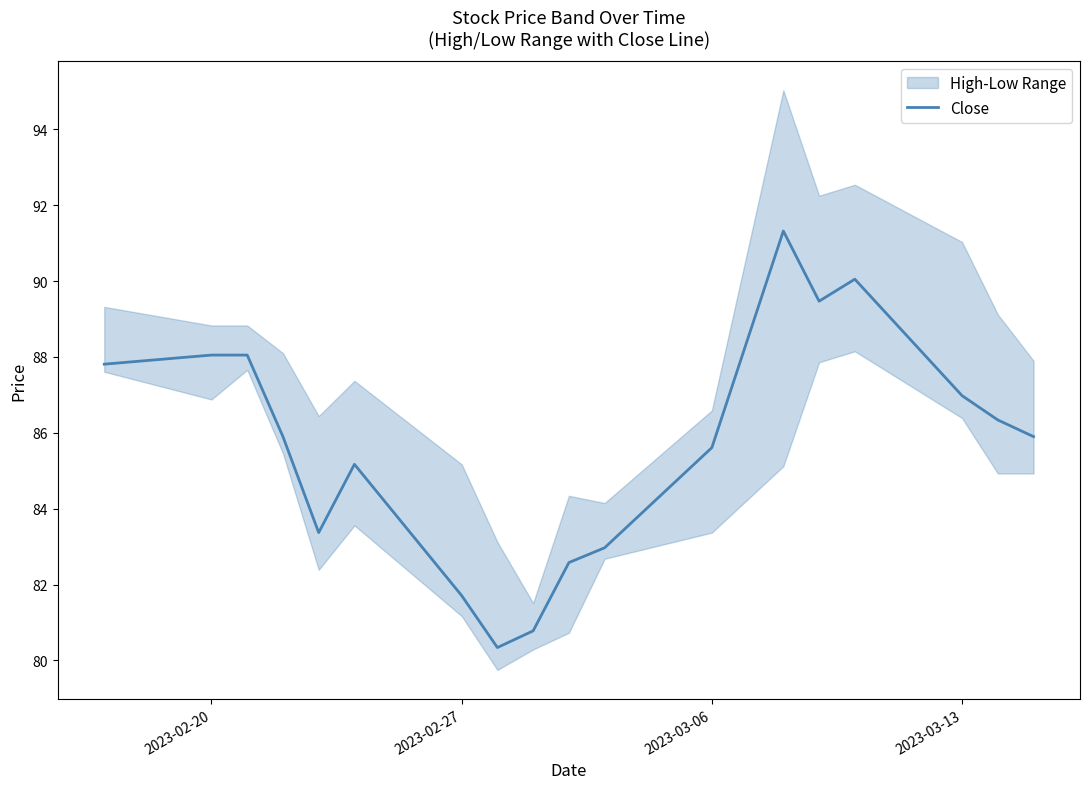

What is the minimum value for Close?

80.3